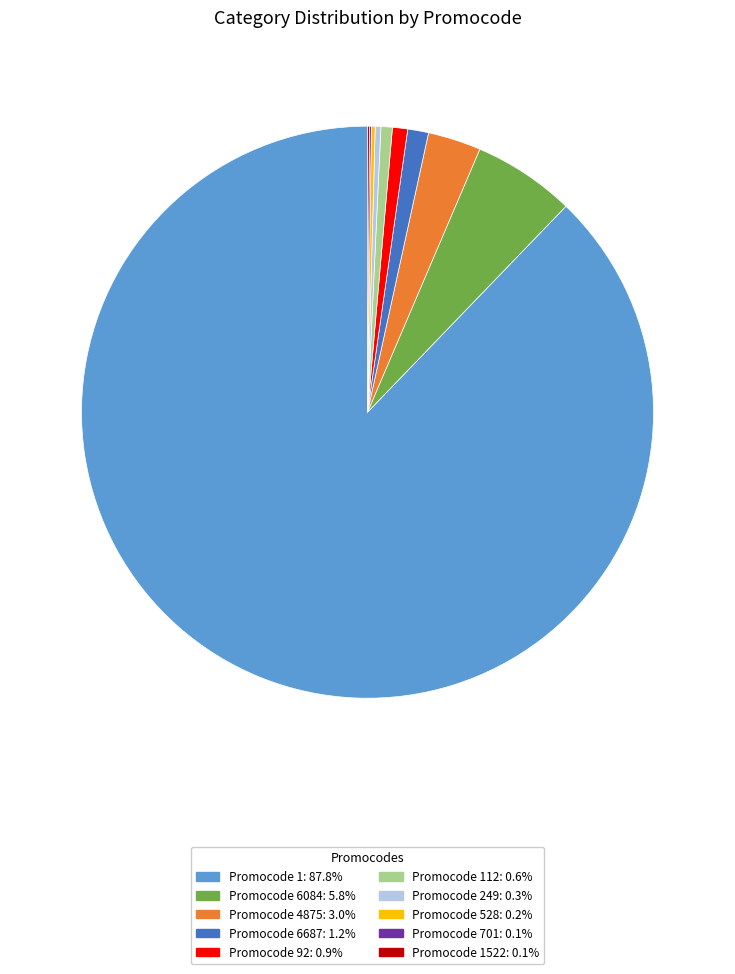

What is the ratio of the value at Promocode 4875: 3.0% to the value at Promocode 6687: 1.2%?

2.5